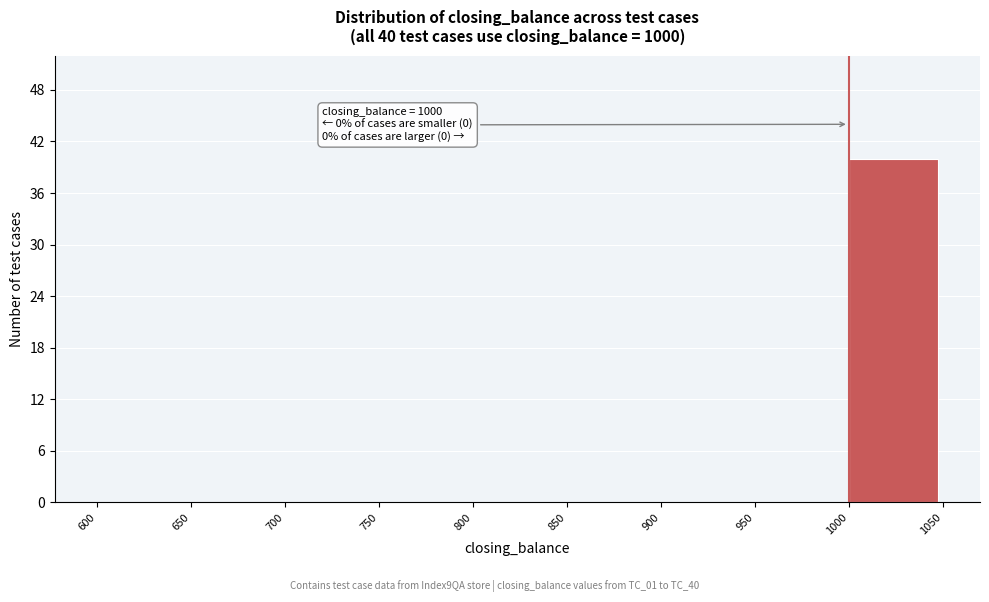

Which range on the x-axis has the tallest bar?

1000 to 1050